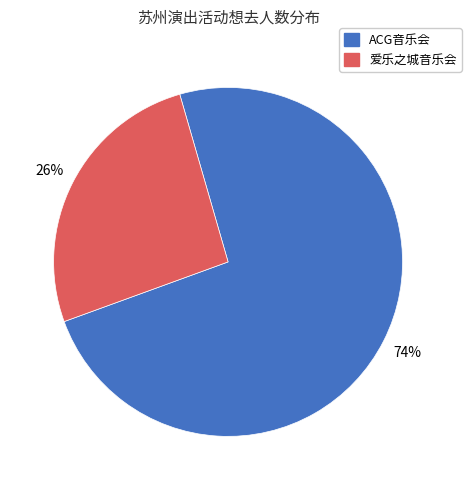

Which category has the smallest portion of the pie?

爱乐之城音乐会